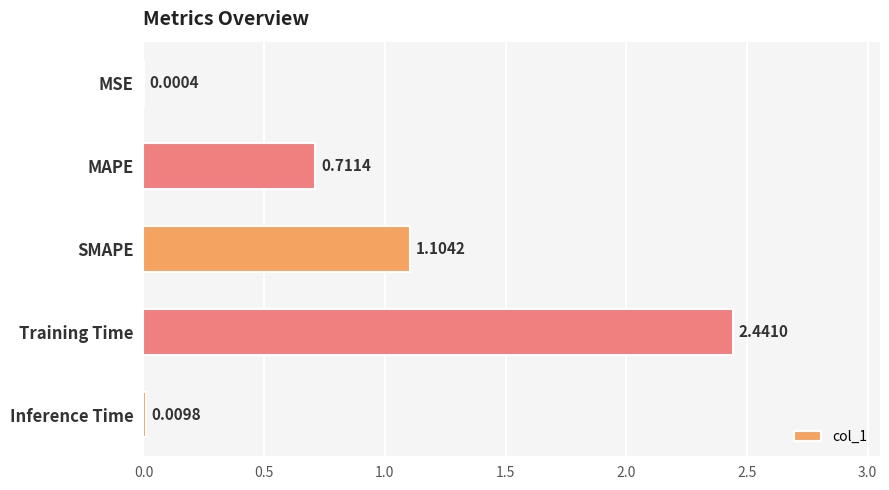

What is the sum of all values?

4.3